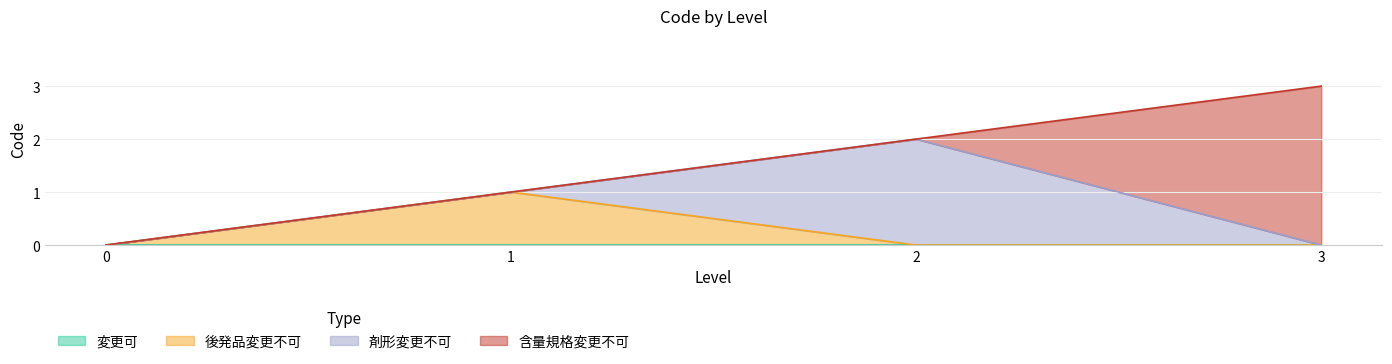

Reading left to right, what are all the values shown in this chart?

変更可: 0=0	1=0	2=0	3=0
後発品変更不可: 0=0	1=1	2=0	3=0
剤形変更不可: 0=0	1=0	2=2	3=0
含量規格変更不可: 0=0	1=0	2=0	3=3